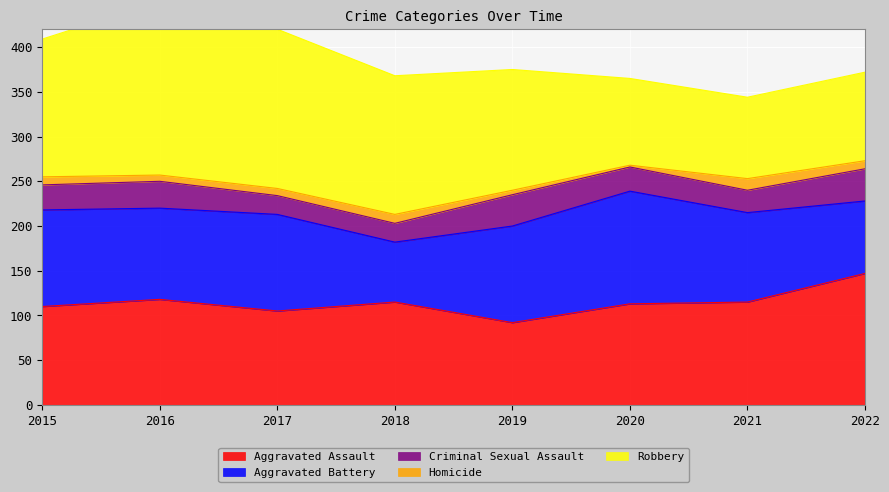

What is the approximate value of Aggravated Assault at 2021, to the nearest 10?

120